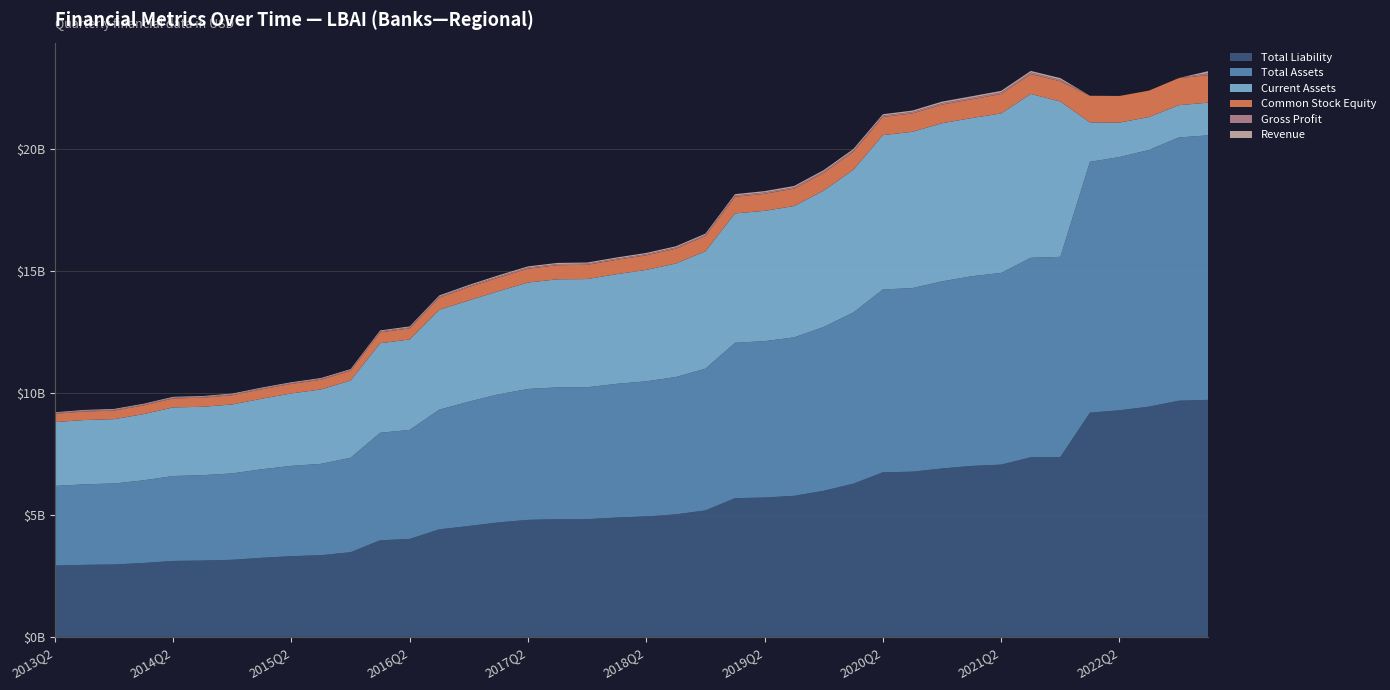

Reading right to left, transcribe all the data shown in this chart.

CommonStockEquity: 1126580000	1108587000	1082406000	1090145000	1089282000	827014000	814128000	796676000	768065000	763784000	753572000	745489000	736922000	725263000	713204000	698463000	681343000	623739000	607555000	597864000	588648000	583122000	577081000	567545000	557642000	550044000	498722000	454934000	446875000	400516000	397687000	390860000	388084000	379438000	372539000	367833000	359539000	351424000	347525000	341109000
CurrentAssets: 1338289000	1323636000	1349318000	1411219000	1617606000	6365941000	6713234000	6533575000	6479705000	6478259000	6402231000	6324058000	5842599000	5588407000	5379198000	5337938000	5300998000	4810532000	4650730000	4563733000	4495065000	4430711000	4428510000	4361080000	4221872000	4147486000	4090454000	3703914000	3669027000	3163061000	3049600000	2967068000	2891084000	2825291000	2801610000	2810067000	2712486000	2635395000	2633756000	2617247000
GrossProfit: 82190000	729000	659000	709000	657000	64893000	64149000	64398000	61883000	61387000	58292000	55464000	57323000	56928000	54794000	55004000	53727000	49263000	48707000	48644000	47060000	47608000	47023000	47015000	46976000	42907000	44515000	39604000	38371000	33499000	34191000	33627000	33256000	33319000	33261000	32790000	31918000	33445000	32132000	29742000
Revenue: 82190000	729000	659000	709000	657000	64893000	64149000	64398000	61883000	61387000	58292000	55464000	57323000	56928000	54794000	55004000	53727000	49263000	48707000	48644000	47060000	47608000	47023000	47015000	46976000	42907000	44515000	39604000	38371000	33499000	34191000	33627000	33256000	33319000	33261000	32790000	31918000	33445000	32132000	29742000
TotalLiability: 9710661000	9675253000	9433193000	9284033000	9185951000	7371042000	7358351000	7057562000	7003696000	6900513000	6768612000	6743027000	6276986000	5985973000	5779270000	5708732000	5683720000	5182354000	5019502000	4936624000	4889181000	4822517000	4822400000	4794642000	4690173000	4543087000	4405569000	4012926000	3957358000	3469034000	3345413000	3308267000	3239680000	3158887000	3126366000	3111715000	3027181000	2966367000	2951775000	2921302000
TotalAssets: 10837241000	10783840000	10515599000	10374178000	10275233000	8198056000	8172479000	7854238000	7771761000	7664297000	7522184000	7488516000	7013908000	6711236000	6492474000	6407195000	6365063000	5806093000	5627057000	5534488000	5477829000	5405639000	5399481000	5362187000	5247815000	5093131000	4904291000	4467860000	4404233000	3869550000	3743100000	3699127000	3627764000	3538325000	3498905000	3479548000	3386720000	3317791000	3299300000	3262411000